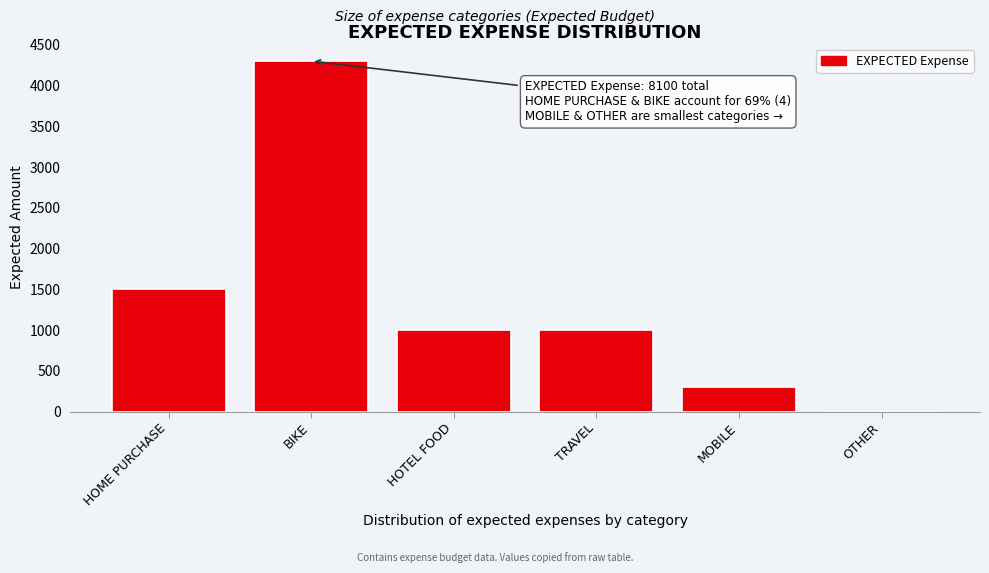

Reading left to right, transcribe all the data shown in this chart.

HOME PURCHASE=1500	BIKE=4300	HOTEL FOOD=1000	TRAVEL=1000	MOBILE=300	OTHER=0